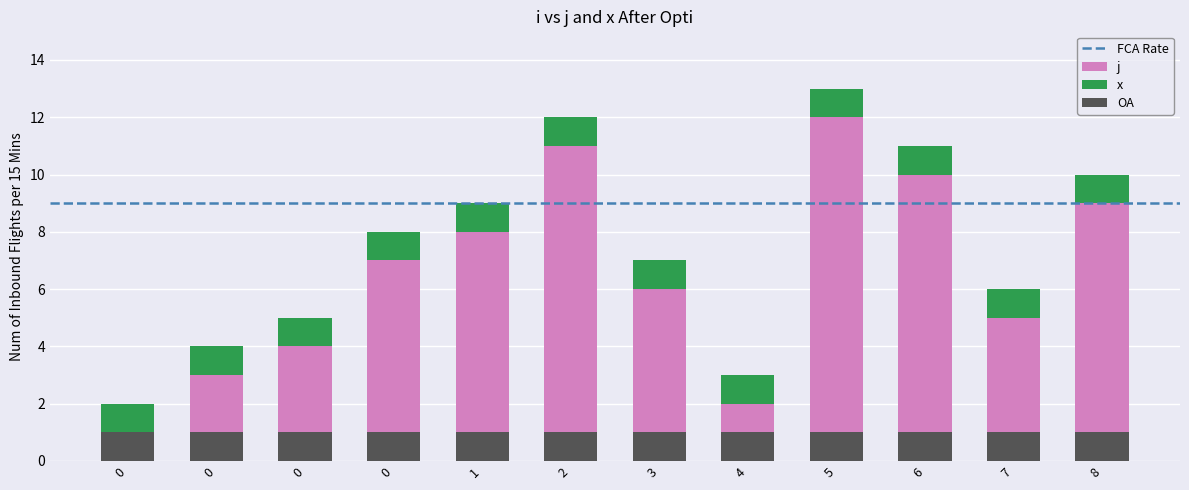

Rank the categories by value from lowest to highest.

0, 4, 0, 0, 7, 3, 0, 1, 8, 6, 2, 5